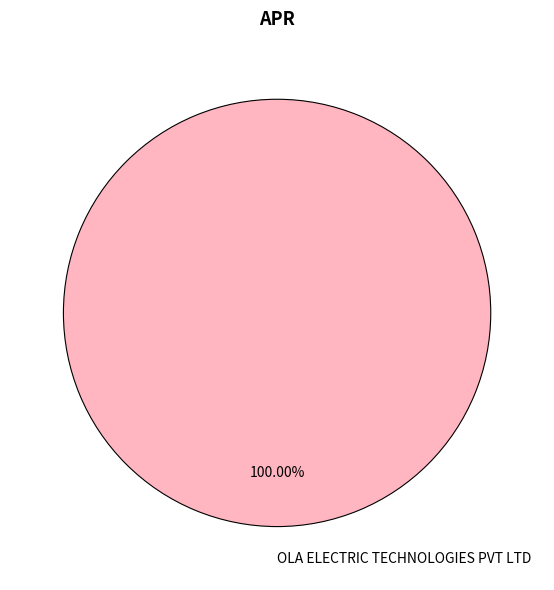

Count the number of slices in the pie.

1